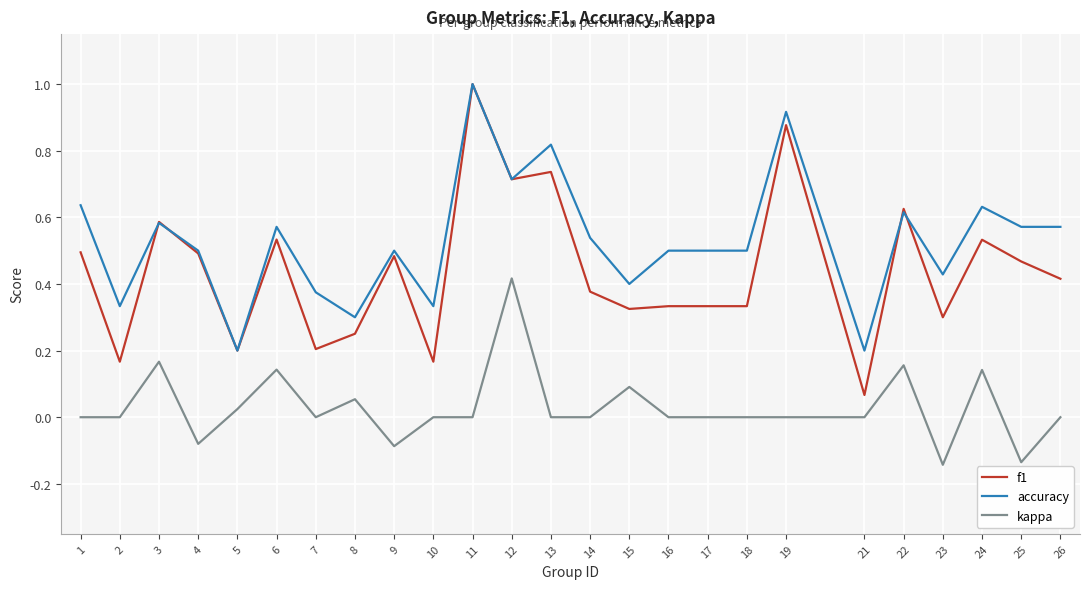

What is the maximum value shown in the chart?

1.0